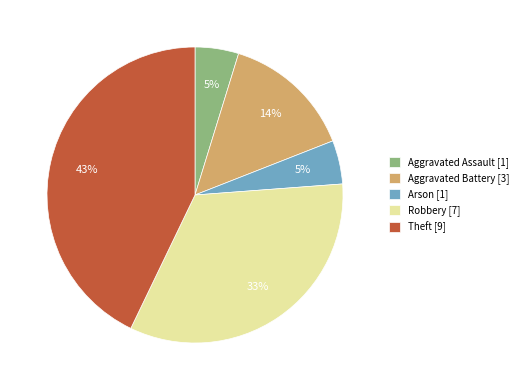

Between Aggravated Battery [3] and Aggravated Assault [1], which is larger?

Aggravated Battery [3]